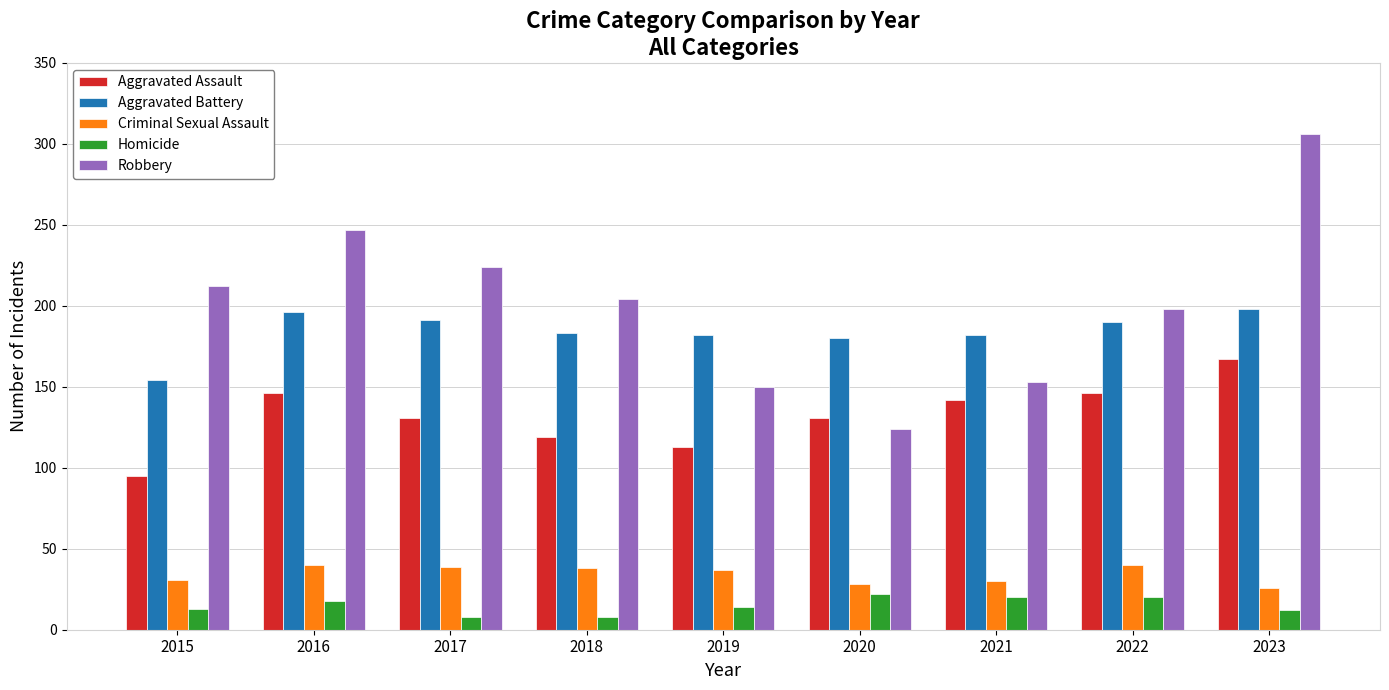

What is the minimum value shown in the chart?

8